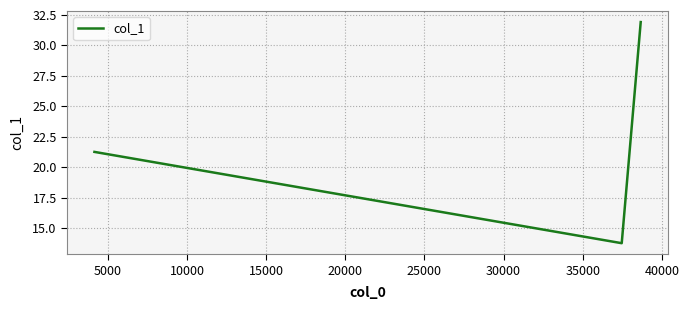

Reading left to right, transcribe all the data shown in this chart.

21.3	13.8	31.9